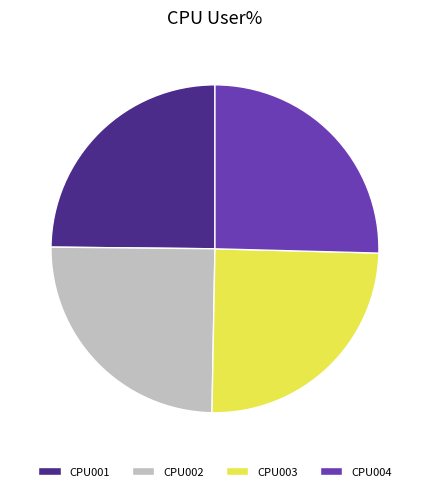

Is there any slice that represents more than half of the pie?

No